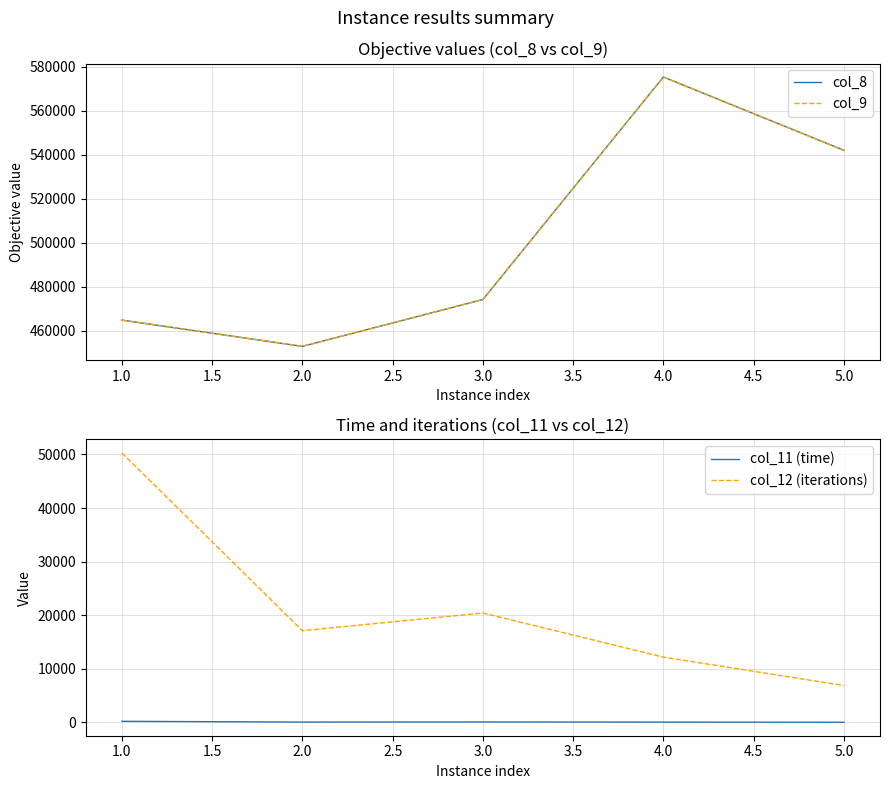

Is the value of col_11 (time) at 2.0 greater than the value of col_12 (iterations) at 5.0?

No